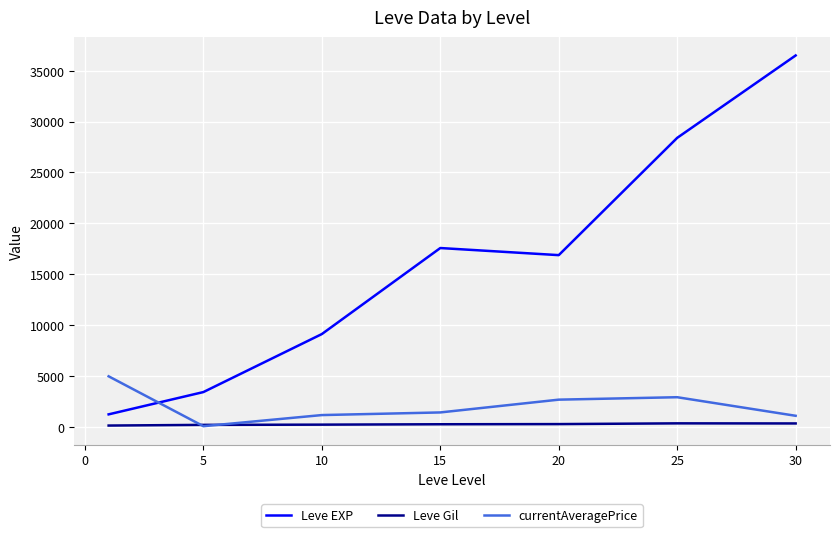

Which series has the largest total across all categories?

Leve EXP